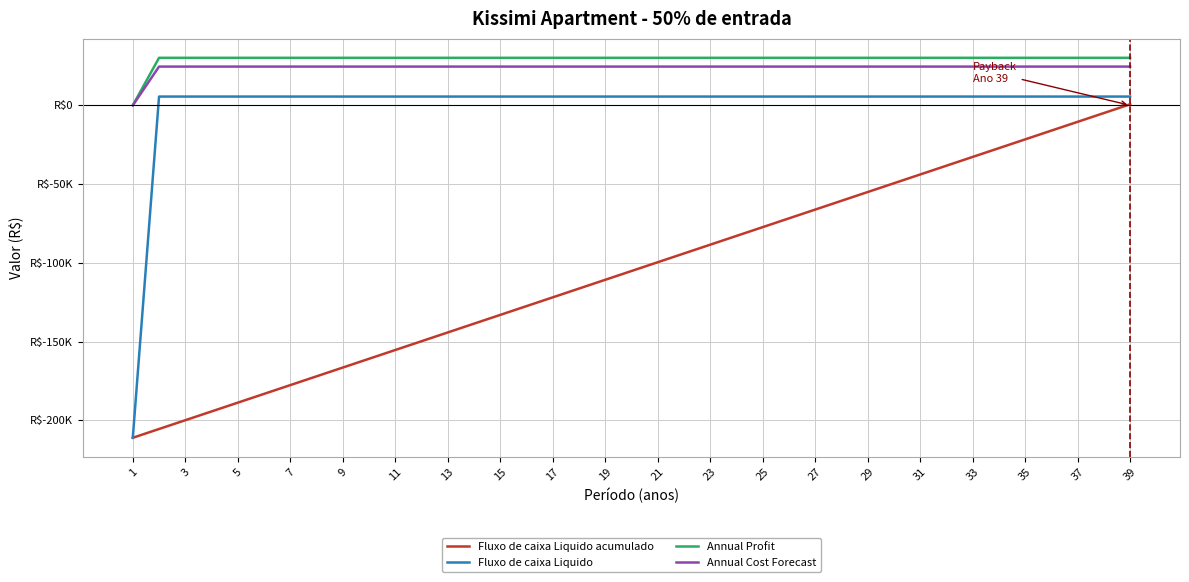

What are all the series names shown in the legend?

Fluxo de caixa Liquido acumulado, Fluxo de caixa Liquido, Annual Profit, Annual Cost Forecast